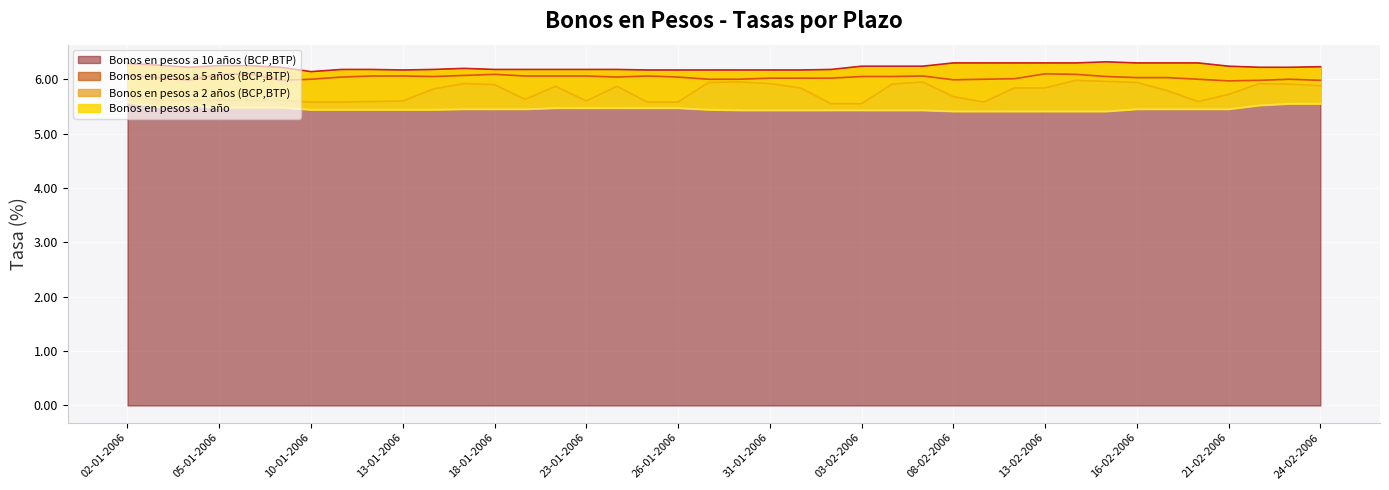

Reading left to right, transcribe all the data shown in this chart.

Bonos en pesos a 1 año: 02-01-2006=5.6	03-01-2006=5.5	04-01-2006=5.5	05-01-2006=5.5	06-01-2006=5.5	09-01-2006=5.5	10-01-2006=5.4	11-01-2006=5.4	12-01-2006=5.4	13-01-2006=5.4	16-01-2006=5.4	17-01-2006=5.5	18-01-2006=5.5	19-01-2006=5.5	20-01-2006=5.5	23-01-2006=5.5	24-01-2006=5.5	25-01-2006=5.5	26-01-2006=5.5	27-01-2006=5.4	30-01-2006=5.4	31-01-2006=5.4	01-02-2006=5.4	02-02-2006=5.4	03-02-2006=5.4	06-02-2006=5.4	07-02-2006=5.4	08-02-2006=5.4	09-02-2006=5.4	10-02-2006=5.4	13-02-2006=5.4	14-02-2006=5.4	15-02-2006=5.4	16-02-2006=5.5	17-02-2006=5.5	20-02-2006=5.5	21-02-2006=5.5	22-02-2006=5.5	23-02-2006=5.5	24-02-2006=5.5
Bonos en pesos a 2 años (BCP,BTP): 02-01-2006=5.7	03-01-2006=5.6	04-01-2006=5.6	05-01-2006=5.6	06-01-2006=5.6	09-01-2006=5.6	10-01-2006=5.6	11-01-2006=5.6	12-01-2006=5.6	13-01-2006=5.6	16-01-2006=5.8	17-01-2006=5.9	18-01-2006=5.9	19-01-2006=5.6	20-01-2006=5.9	23-01-2006=5.6	24-01-2006=5.9	25-01-2006=5.6	26-01-2006=5.6	27-01-2006=5.9	30-01-2006=6.0	31-01-2006=5.9	01-02-2006=5.8	02-02-2006=5.5	03-02-2006=5.5	06-02-2006=5.9	07-02-2006=6.0	08-02-2006=5.7	09-02-2006=5.6	10-02-2006=5.8	13-02-2006=5.8	14-02-2006=6.0	15-02-2006=6.0	16-02-2006=5.9	17-02-2006=5.8	20-02-2006=5.6	21-02-2006=5.7	22-02-2006=5.9	23-02-2006=5.9	24-02-2006=5.9
Bonos en pesos a 5 años (BCP,BTP): 02-01-2006=6.1	03-01-2006=6.0	04-01-2006=6.0	05-01-2006=6.1	06-01-2006=6.1	09-01-2006=6.0	10-01-2006=6.0	11-01-2006=6.0	12-01-2006=6.1	13-01-2006=6.1	16-01-2006=6.0	17-01-2006=6.1	18-01-2006=6.1	19-01-2006=6.1	20-01-2006=6.1	23-01-2006=6.1	24-01-2006=6.0	25-01-2006=6.1	26-01-2006=6.0	27-01-2006=6.0	30-01-2006=6.0	31-01-2006=6.0	01-02-2006=6.0	02-02-2006=6.0	03-02-2006=6.0	06-02-2006=6.0	07-02-2006=6.1	08-02-2006=6.0	09-02-2006=6.0	10-02-2006=6.0	13-02-2006=6.1	14-02-2006=6.1	15-02-2006=6.0	16-02-2006=6.0	17-02-2006=6.0	20-02-2006=6.0	21-02-2006=6.0	22-02-2006=6.0	23-02-2006=6.0	24-02-2006=6.0
Bonos en pesos a 10 años (BCP,BTP): 02-01-2006=6.3	03-01-2006=6.3	04-01-2006=6.2	05-01-2006=6.2	06-01-2006=6.2	09-01-2006=6.2	10-01-2006=6.1	11-01-2006=6.2	12-01-2006=6.2	13-01-2006=6.2	16-01-2006=6.2	17-01-2006=6.2	18-01-2006=6.2	19-01-2006=6.2	20-01-2006=6.2	23-01-2006=6.2	24-01-2006=6.2	25-01-2006=6.2	26-01-2006=6.2	27-01-2006=6.2	30-01-2006=6.2	31-01-2006=6.2	01-02-2006=6.2	02-02-2006=6.2	03-02-2006=6.2	06-02-2006=6.2	07-02-2006=6.2	08-02-2006=6.3	09-02-2006=6.3	10-02-2006=6.3	13-02-2006=6.3	14-02-2006=6.3	15-02-2006=6.3	16-02-2006=6.3	17-02-2006=6.3	20-02-2006=6.3	21-02-2006=6.2	22-02-2006=6.2	23-02-2006=6.2	24-02-2006=6.2